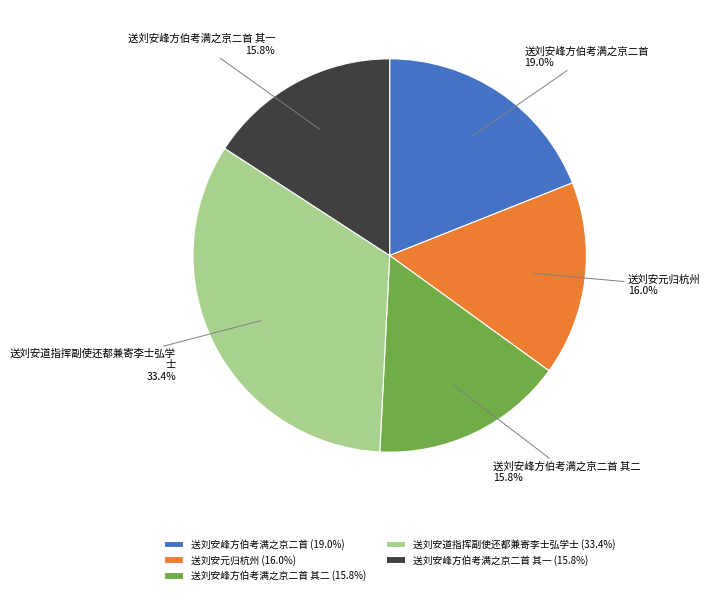

Between 送刘安峰方伯考满之京二首 (19.0%) and 送刘安元归杭州 (16.0%), which is larger?

送刘安峰方伯考满之京二首 (19.0%)